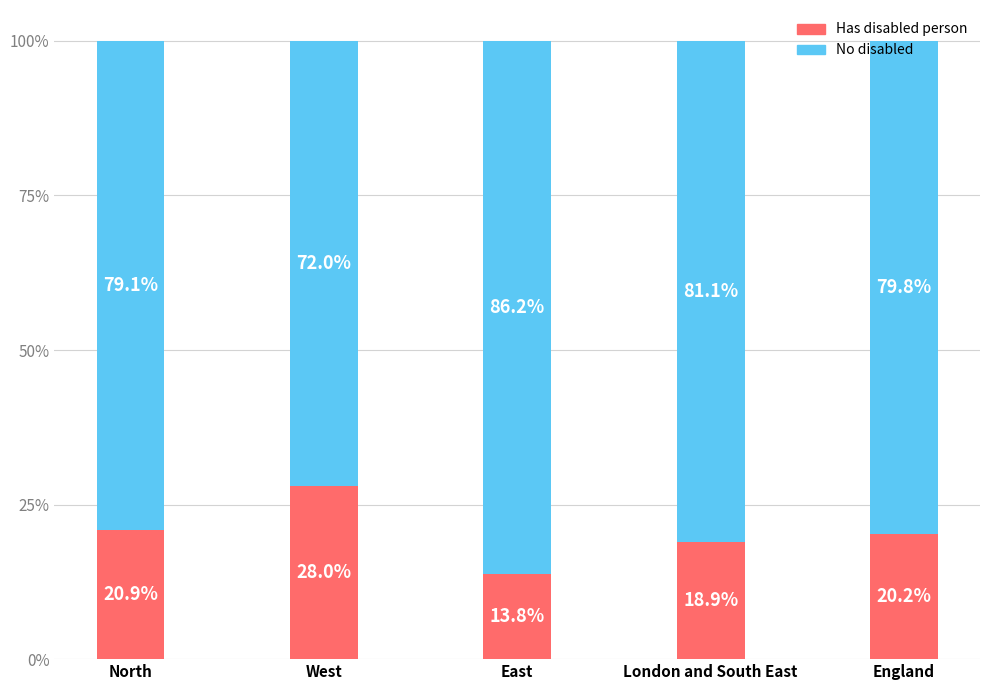

What are all the series names shown in the legend?

Has disabled person, No disabled